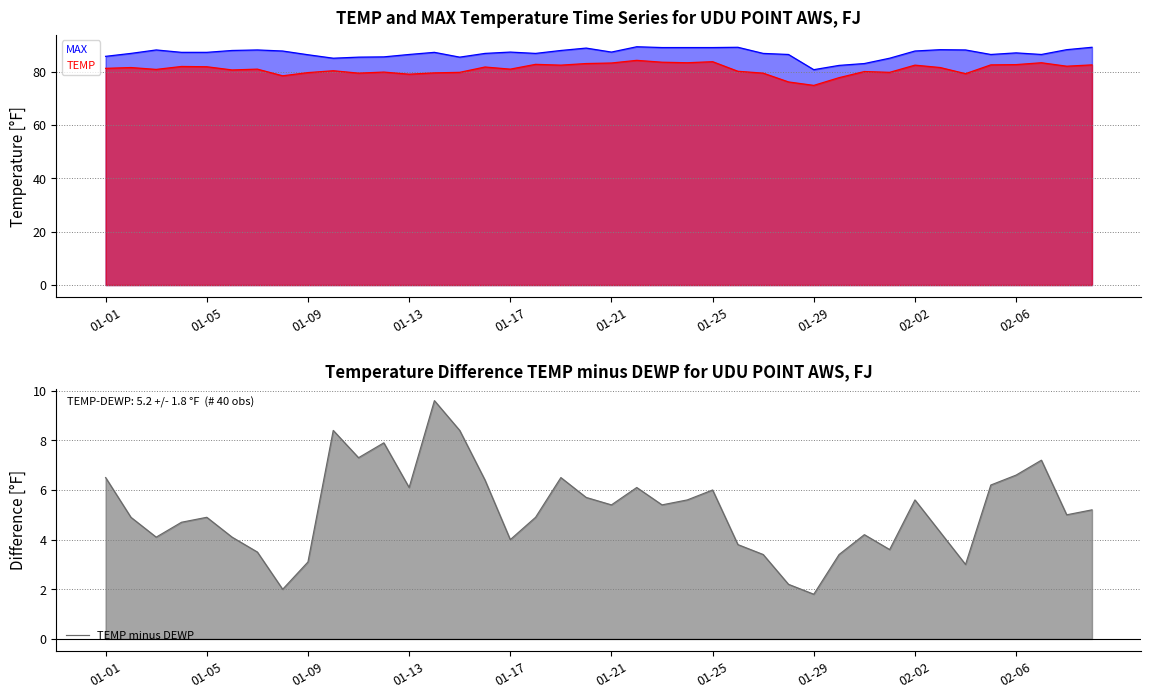

Count the number of categories in the chart.

40